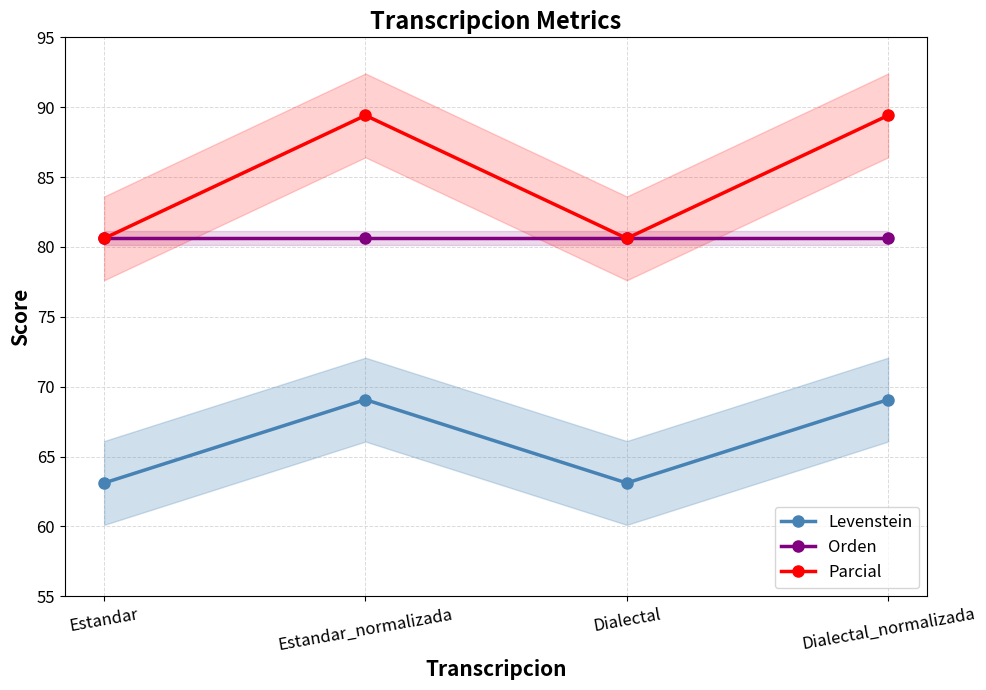

True or false: Parcial and Levenstein intersect in this chart.

False